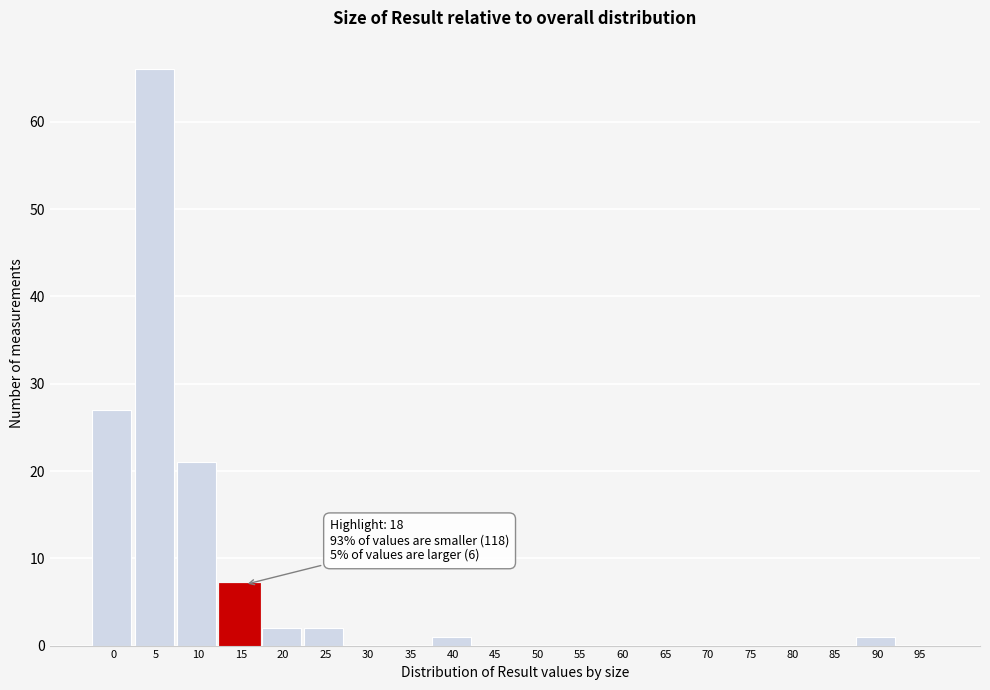

Reading left to right, what are all the values shown in this chart?

0=27	5=66	10=21	15=7	20=2	25=2	30=0	35=0	40=1	45=0	50=0	55=0	60=0	65=0	70=0	75=0	80=0	85=0	90=1	95=0